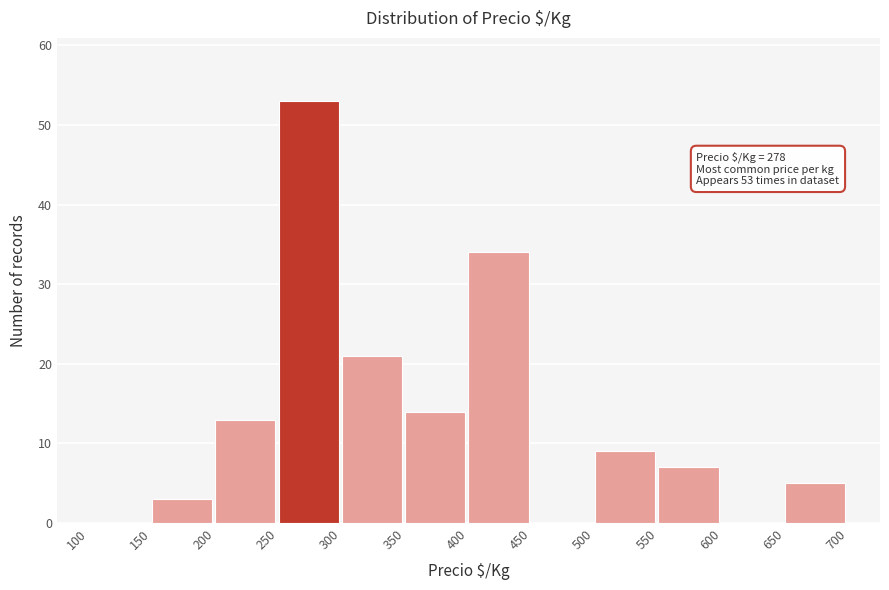

Over which range of the x-axis is the bar tallest?

250 to 300